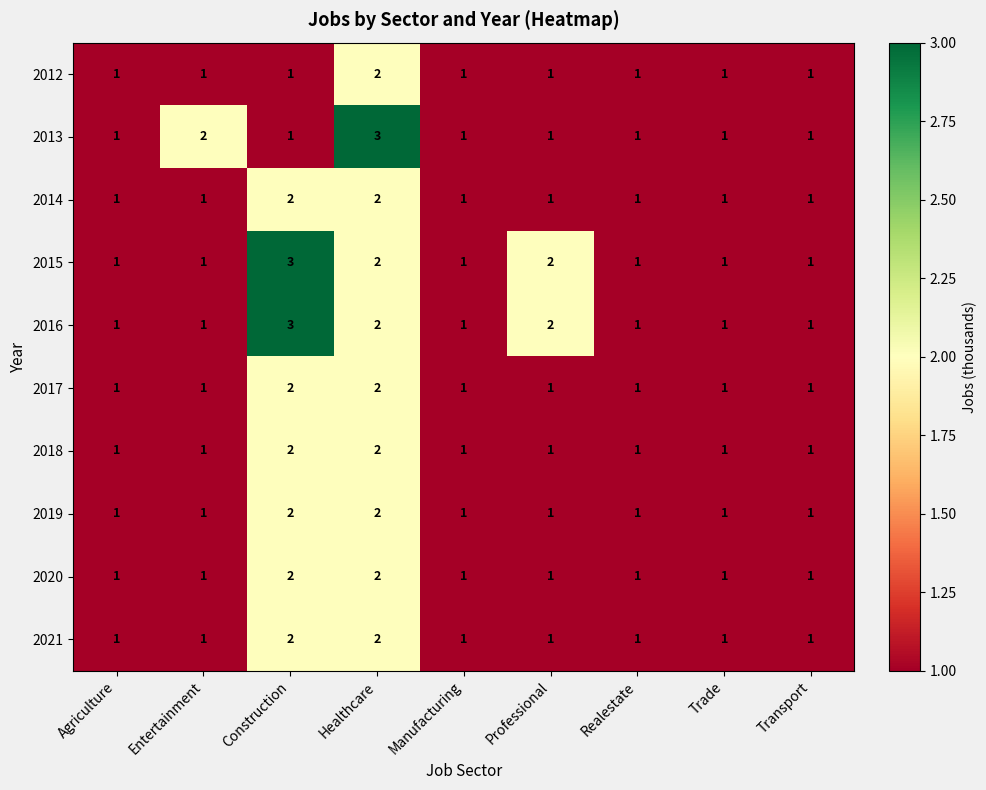

What is the greatest value displayed?

3